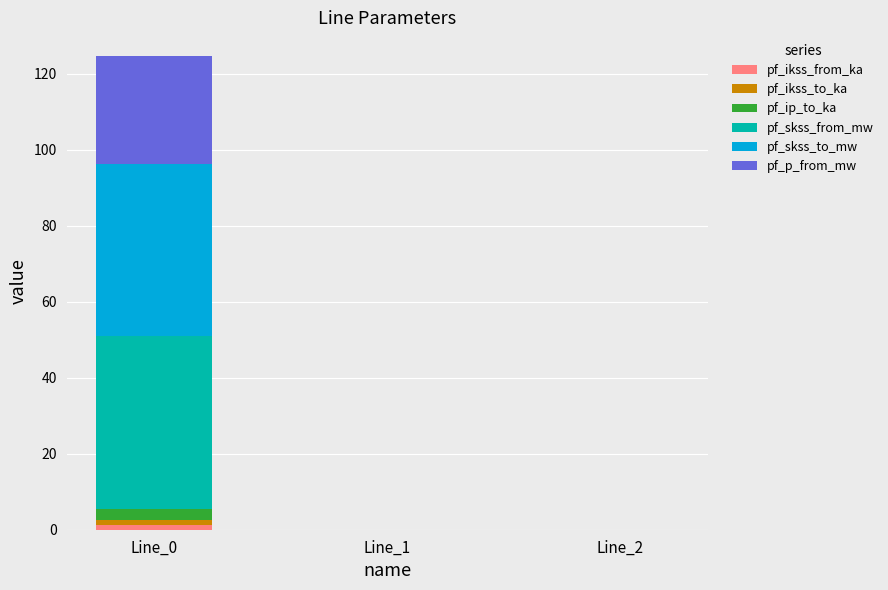

At which category is the sum across all series the highest?

Line_0